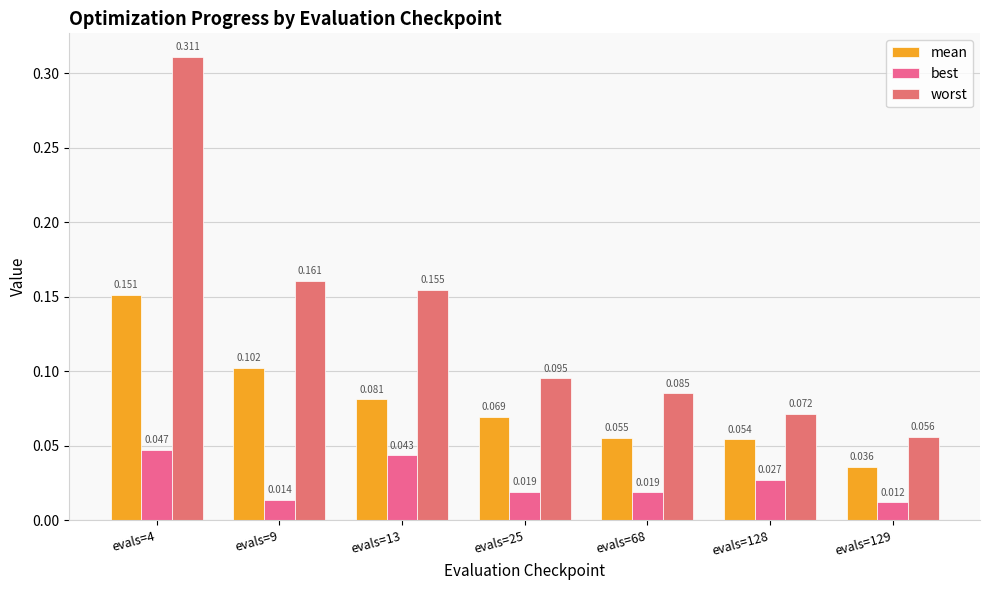

At which label does best reach its minimum?

evals=129